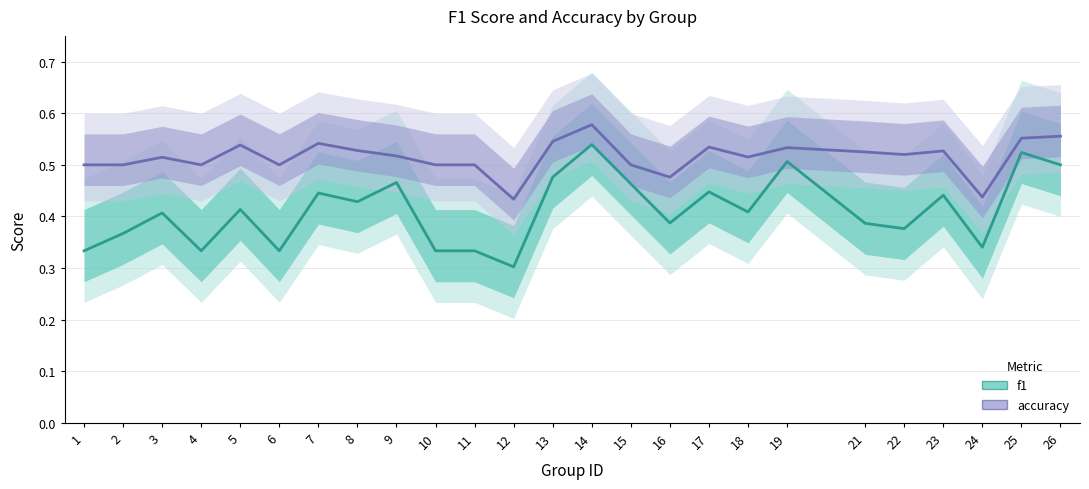

What is the maximum value shown in the chart?

0.6